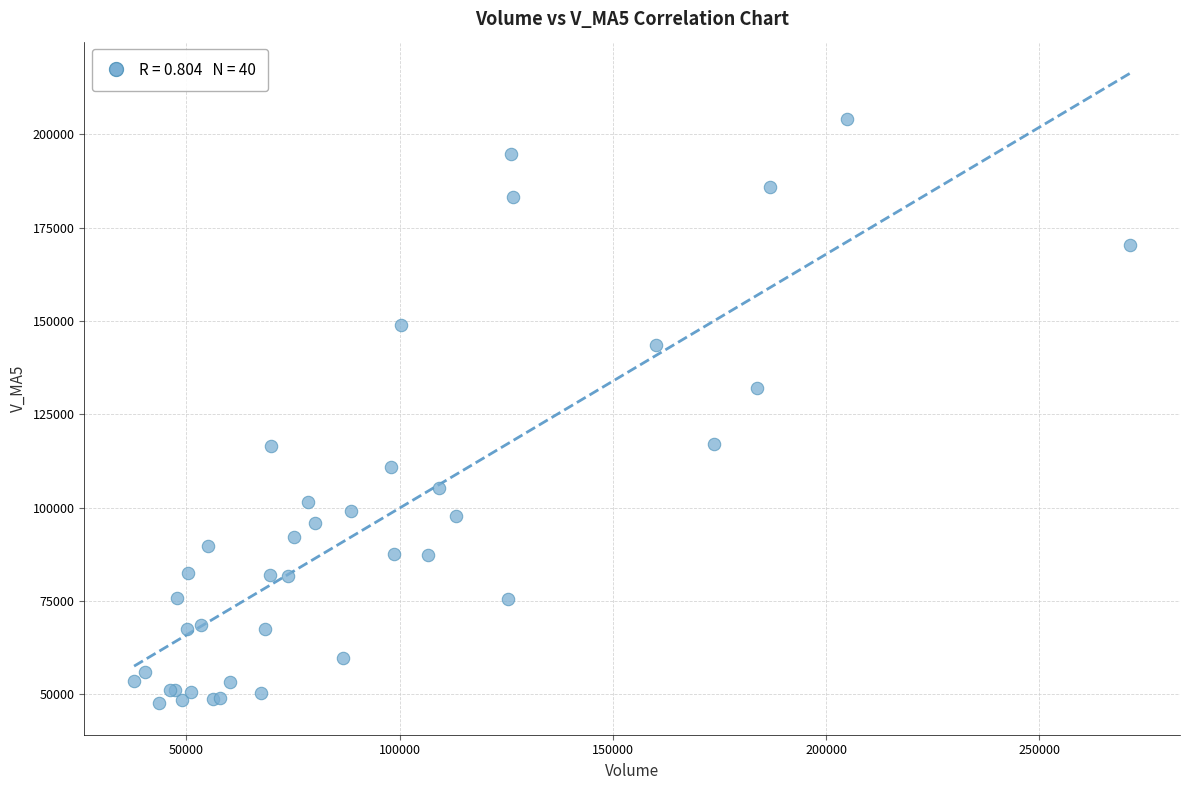

What Y value in the scatter plot is closest to 125887?

132012.4